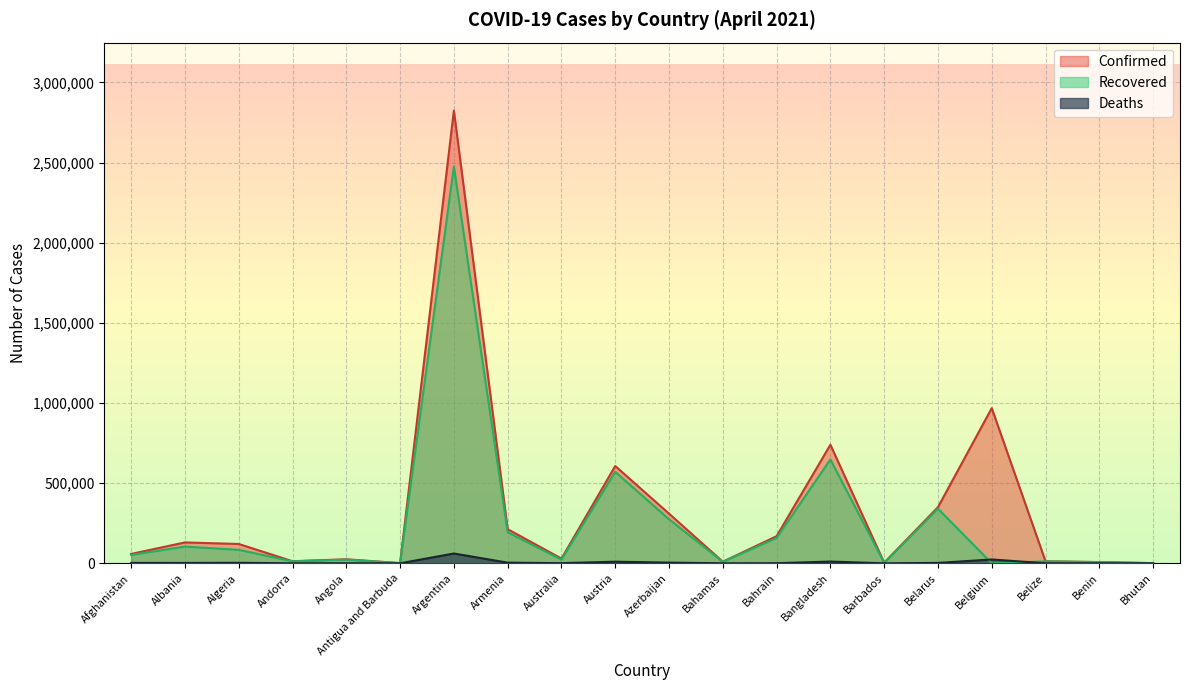

What are all the series names shown in the legend?

Confirmed, Recovered, Deaths